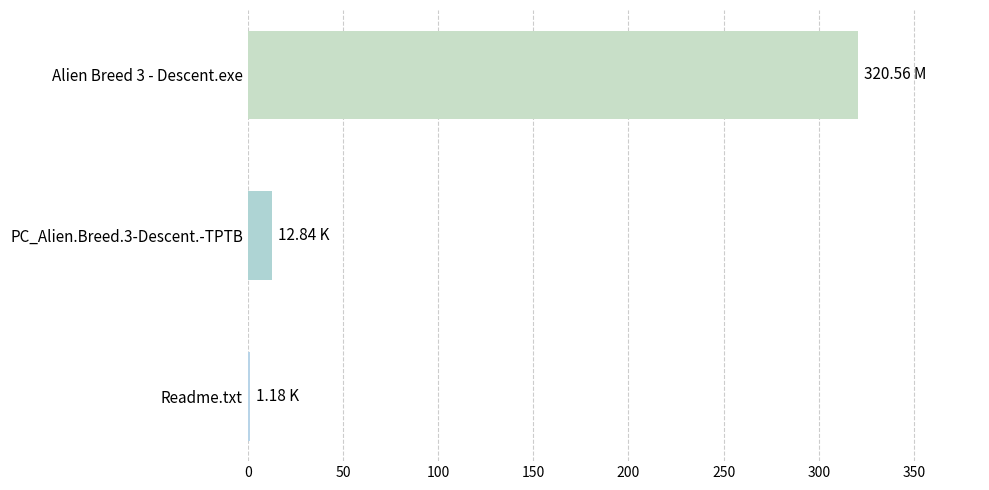

What is the difference between the values at PC_Alien.Breed.3-Descent.-TPTB and Alien Breed 3 - Descent.exe?

307.7